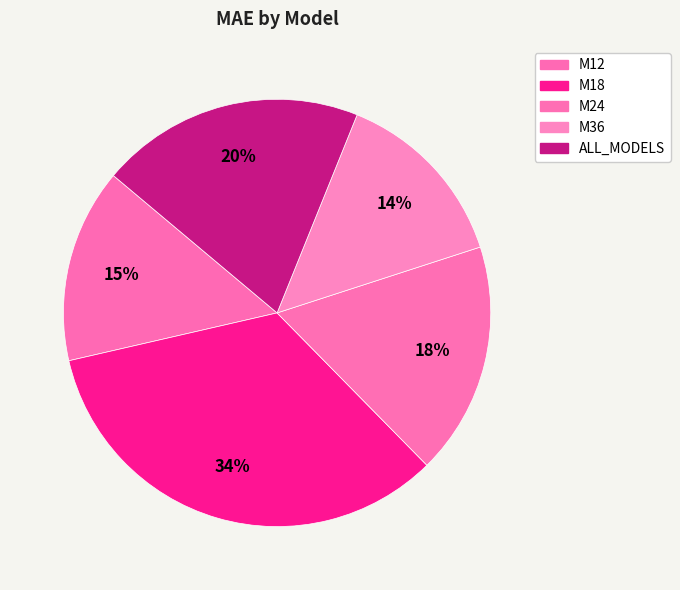

Rank the categories by value from highest to lowest.

M18, ALL_MODELS, M24, M12, M36